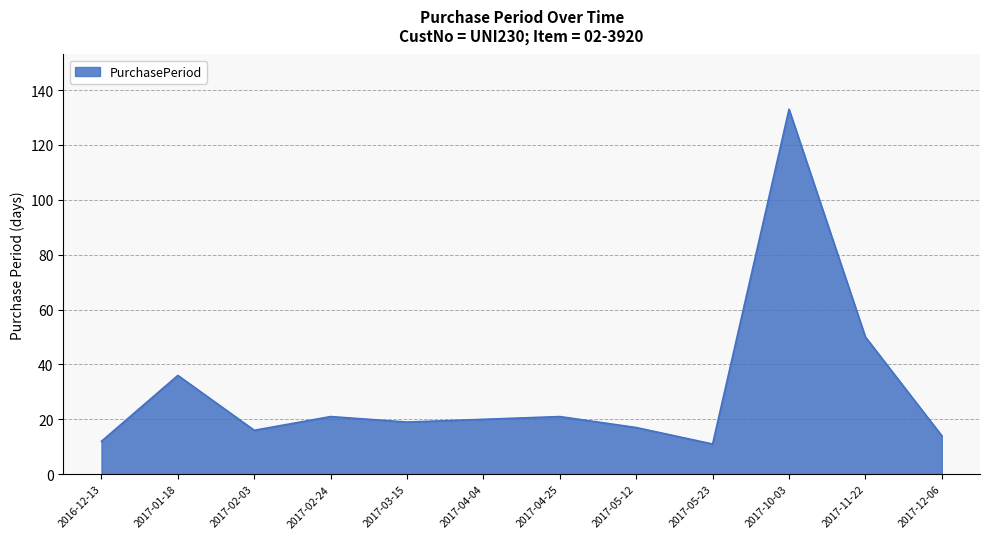

At which label is the value closest to 72?

2017-11-22